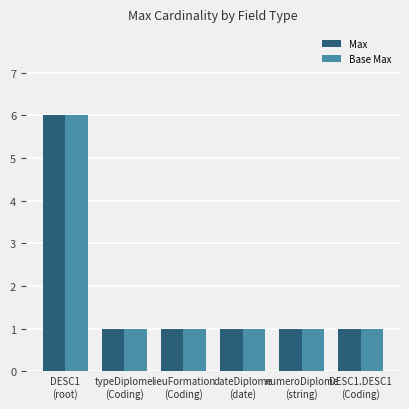

What is the maximum value shown in the chart?

6